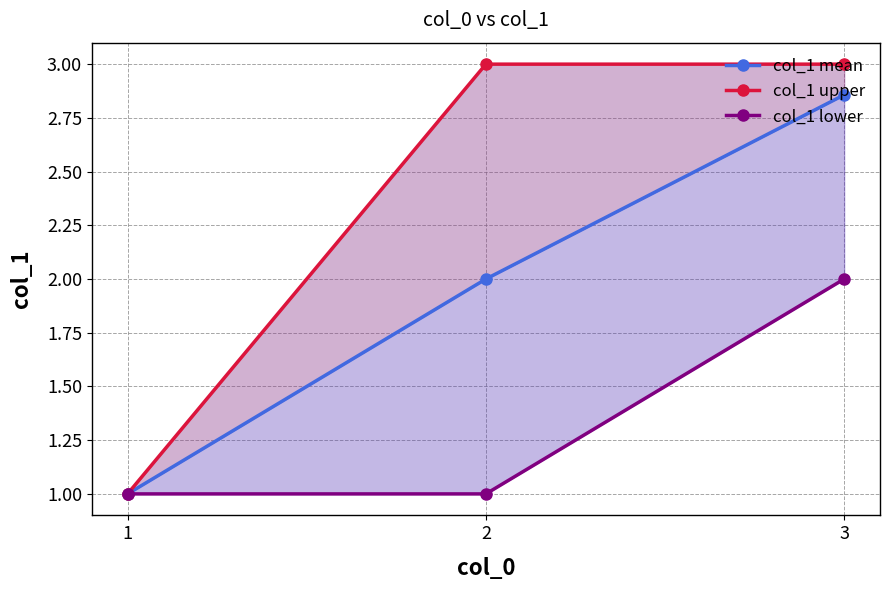

What is the approximate value of col_1 upper at 3?

3.0